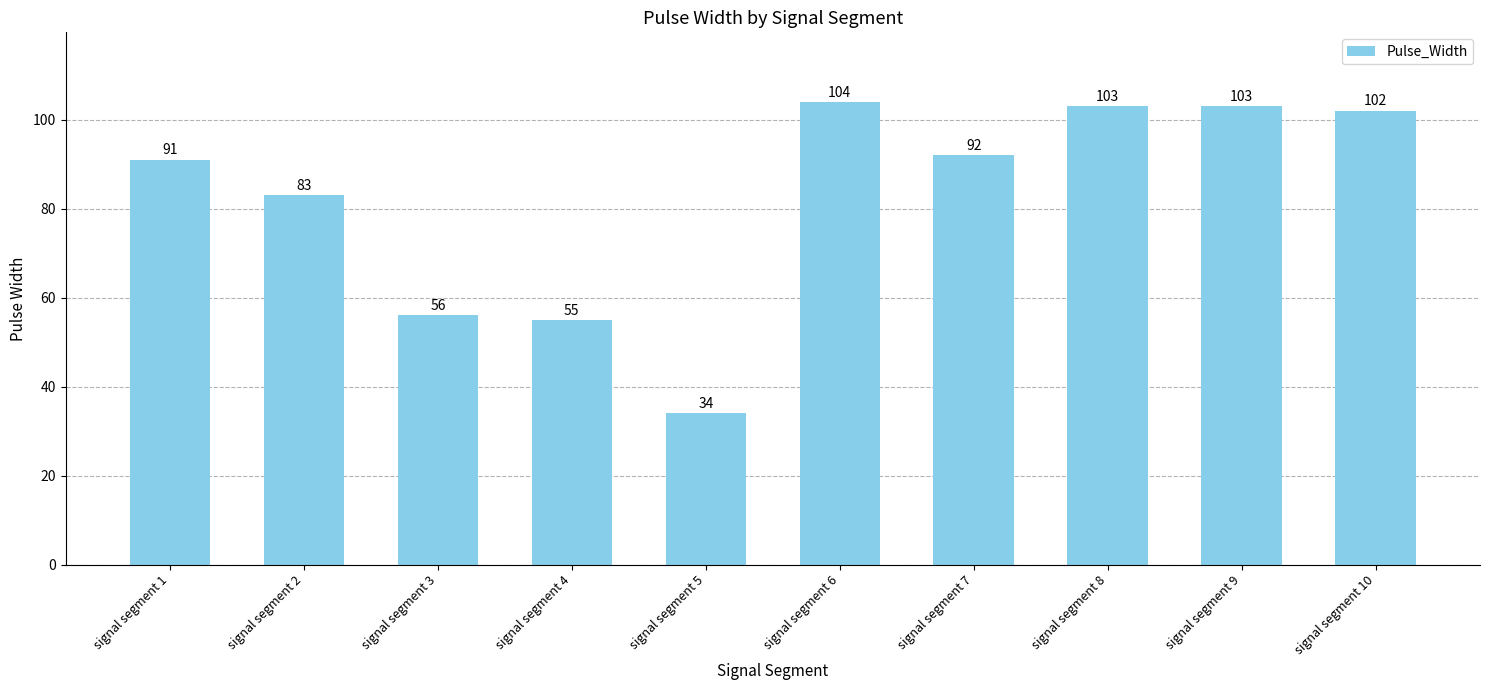

The value at signal segment 6 is 104. True or false?

True